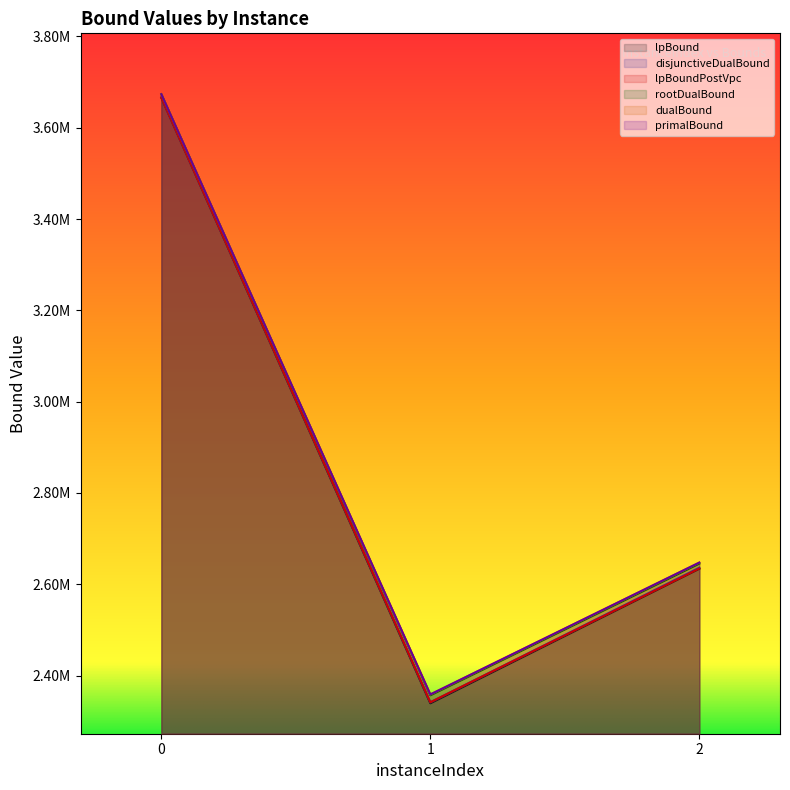

Where is rootDualBound nearest to the value 3015110?

2